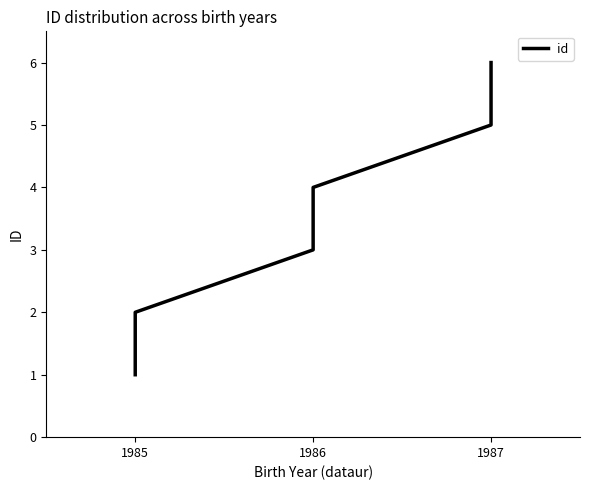

What value does the data have at 1987?

6